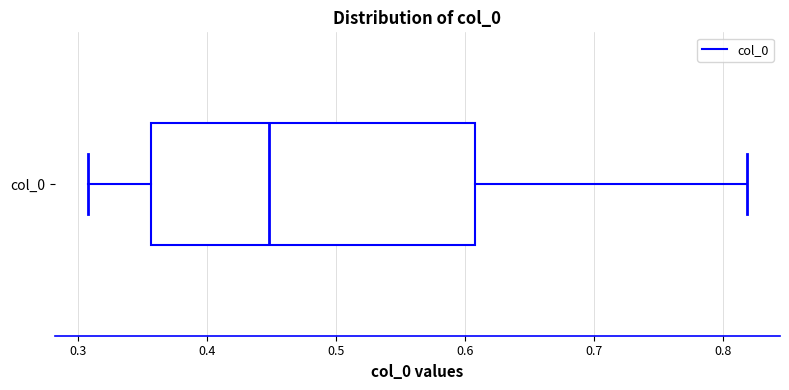

Read this box plot against the x-axis: the position of the median line, the range covered by the box, and the ends of both whiskers. The values are not printed on the chart, so give them approximately, as read against the axis.

median 0.45, box 0.36 to 0.61, whiskers 0.31 to 0.82